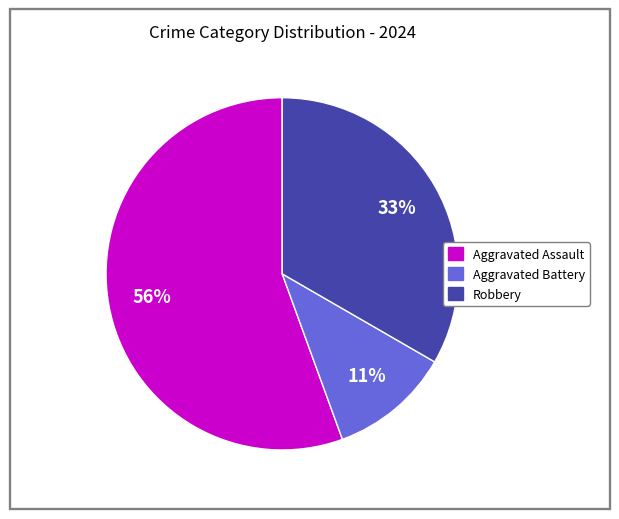

How many slices are in this pie chart?

3